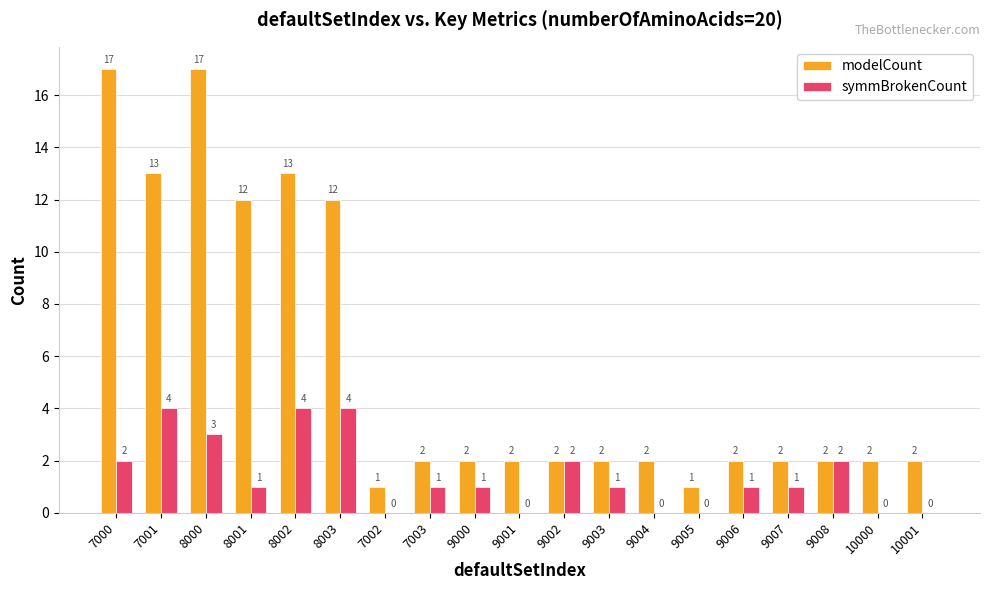

At which category is the sum across all series the highest?

8000